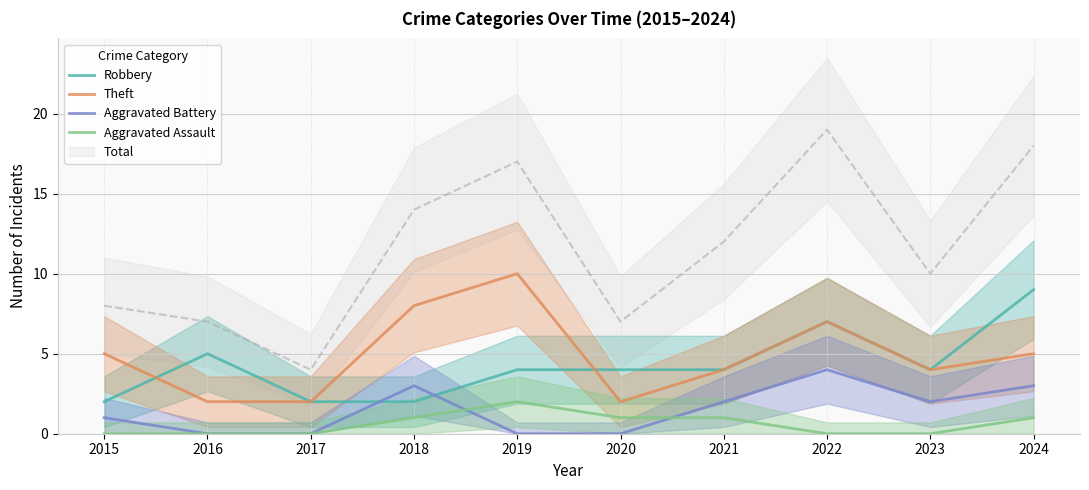

Is this an area chart (filled region under the line)?

No